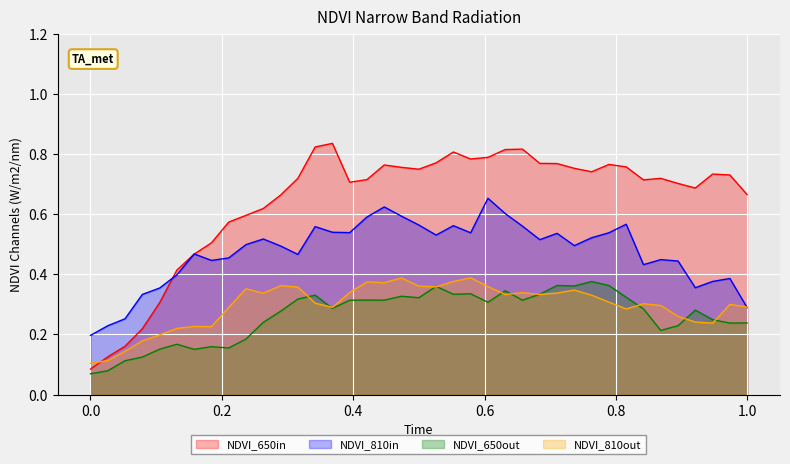

Which series has the largest total across all categories?

NDVI_650in